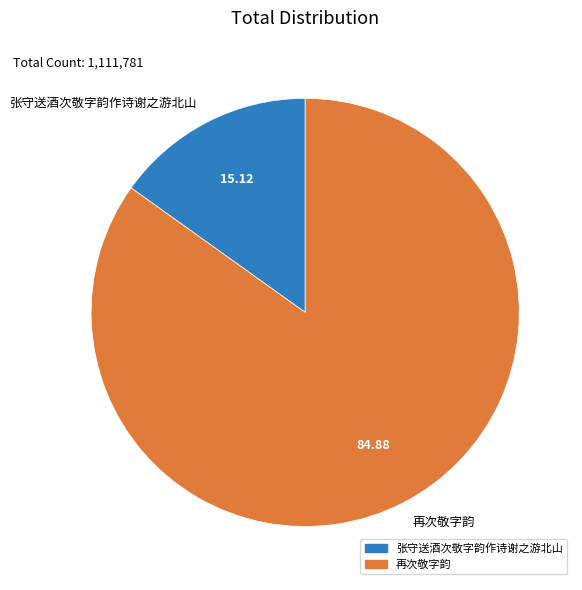

Combined, do 再次敬字韵 and 张守送酒次敬字韵作诗谢之游北山 account for over 50%?

Yes